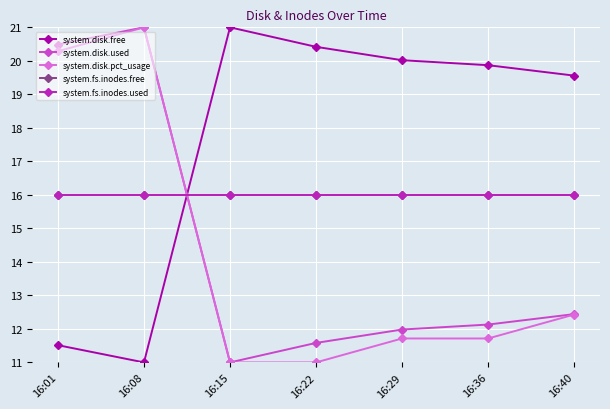

At which category does system.disk.used reach its first local peak?

16:08